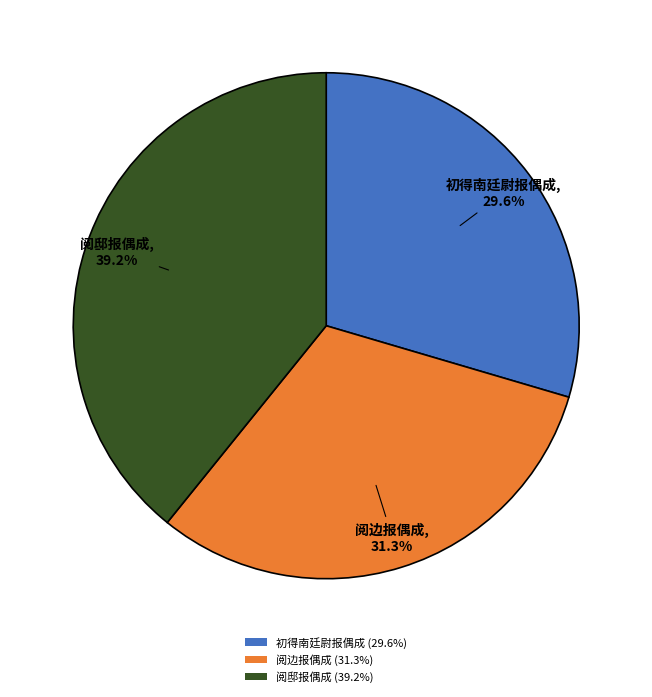

Is it true that 初得南廷尉报偶成 is 37% of the pie?

False